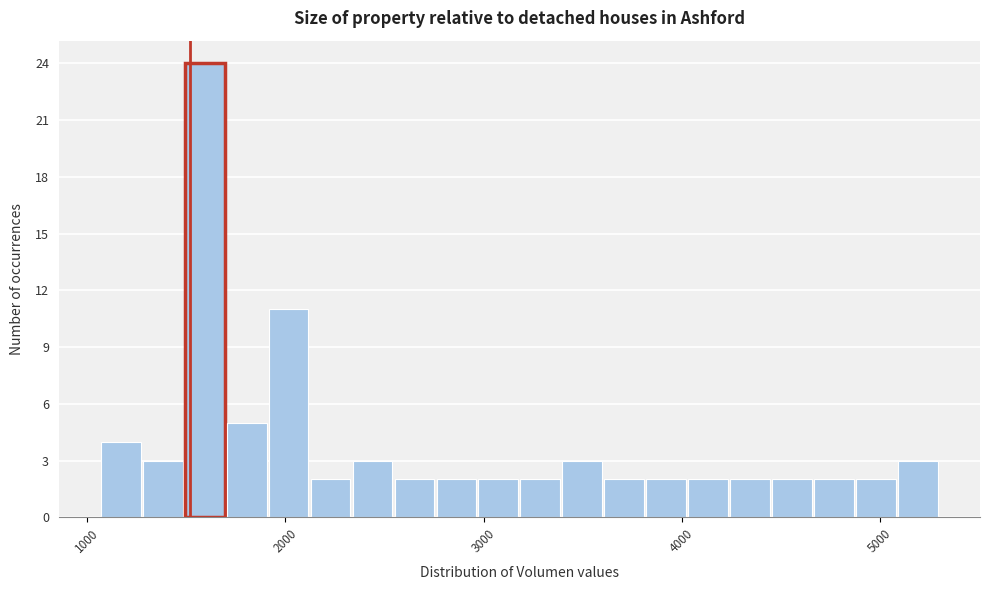

Around what value on the x-axis is the tallest bar? Give the approximate position of its centre, as read against the axis.

1600